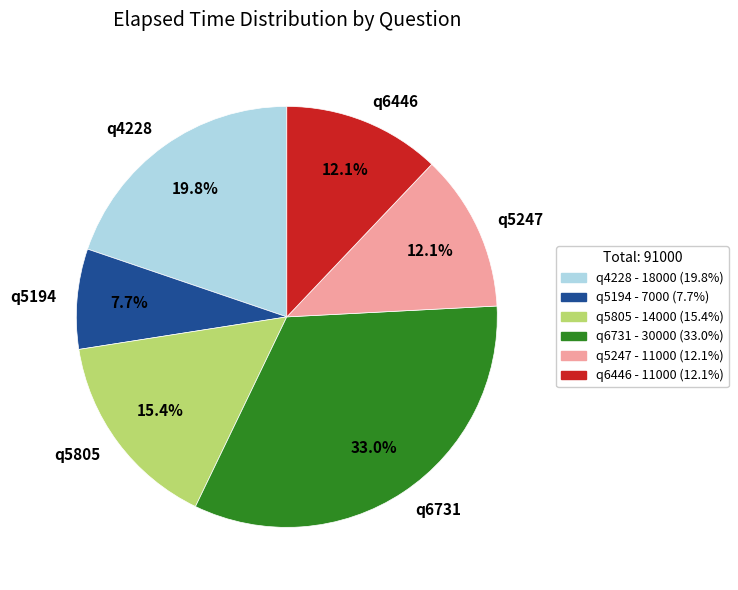

How many segments does this pie chart have?

6